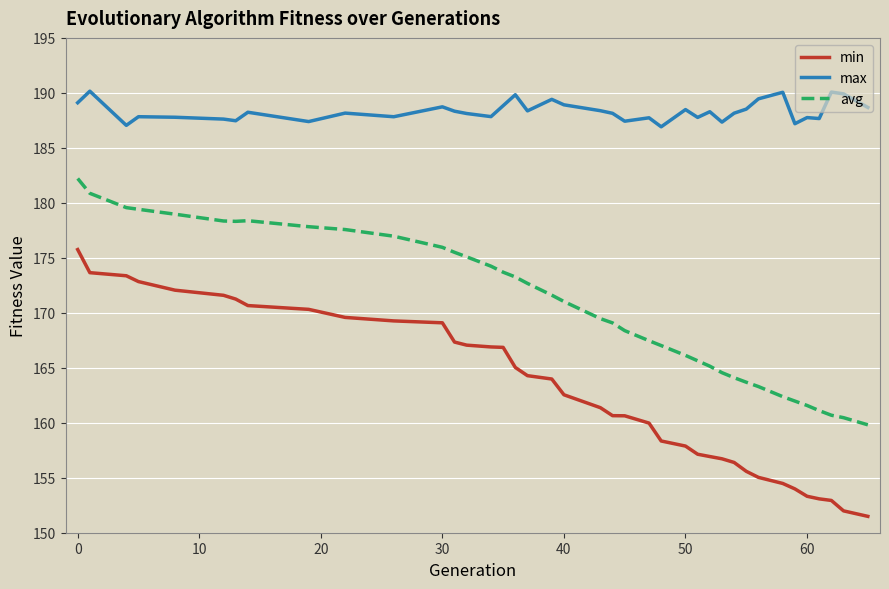

Which series has the largest total across all categories?

max